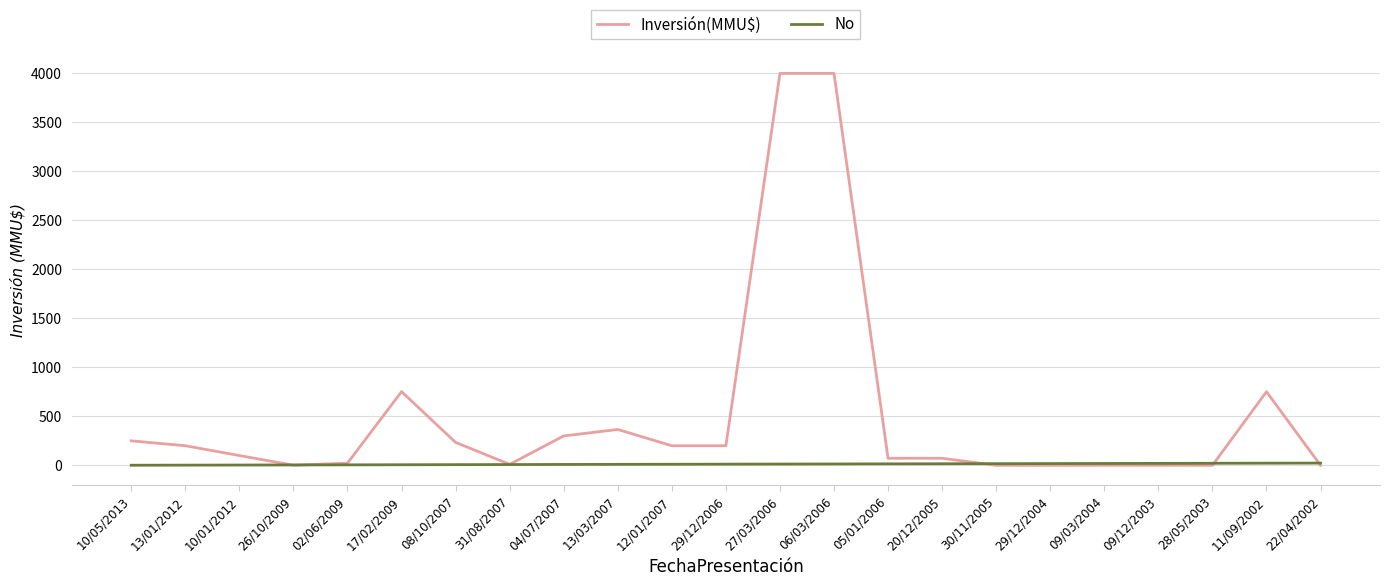

Which series changed the most between 06/03/2006 and 20/12/2005?

Inversión(MMU$)